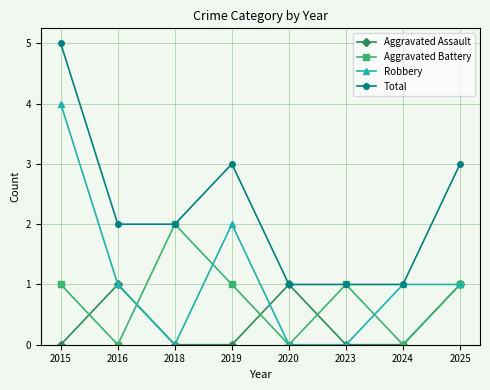

True or false: Total has a value of 2 at 2018.

True